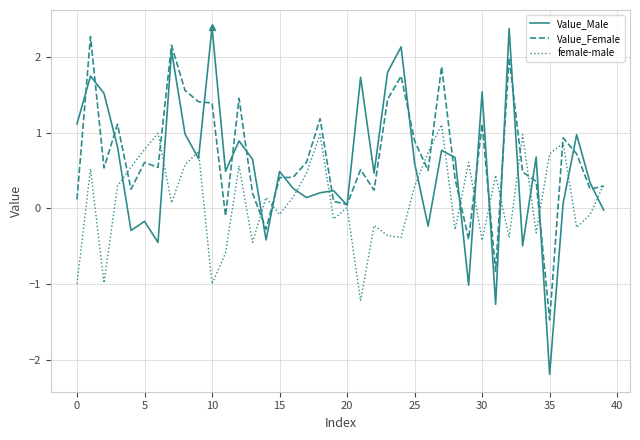

What is the maximum value shown in the chart?

2.4